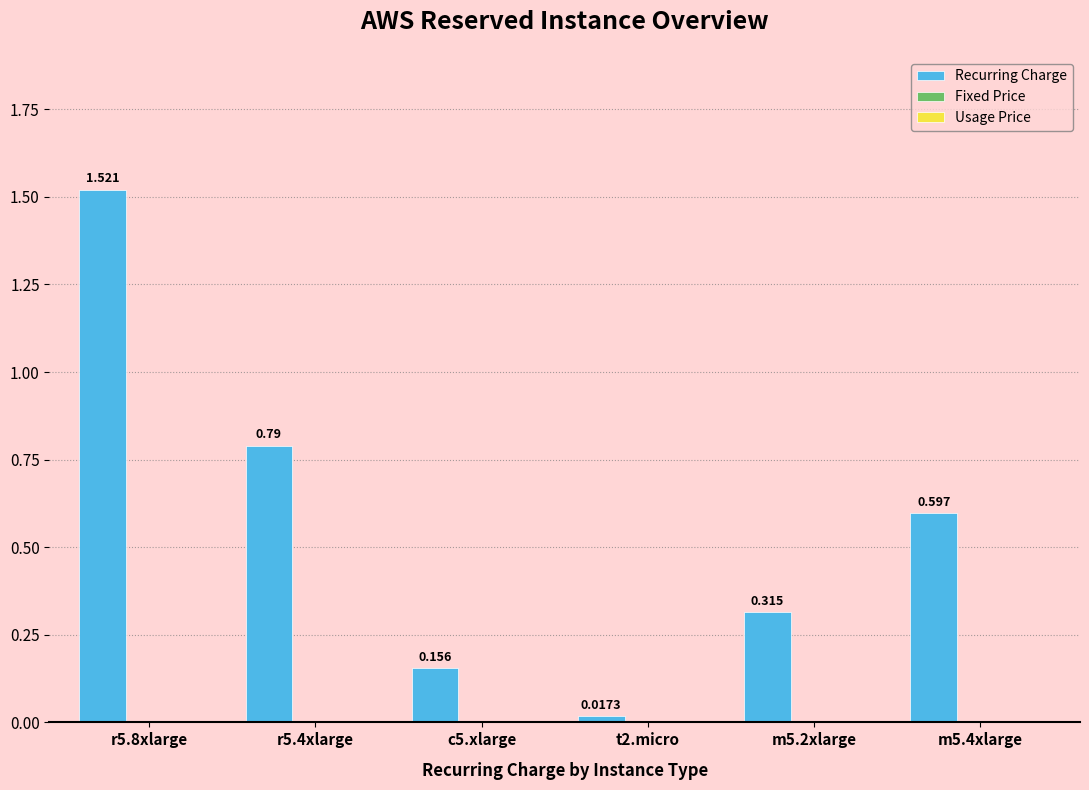

Reading left to right, transcribe all the data shown in this chart.

Recurring Charge: r5.8xlarge=1.5	r5.4xlarge=0.8	c5.xlarge=0.2	t2.micro=0.0	m5.2xlarge=0.3	m5.4xlarge=0.6
Fixed Price: r5.8xlarge=0.0	r5.4xlarge=0.0	c5.xlarge=0.0	t2.micro=0.0	m5.2xlarge=0.0	m5.4xlarge=0.0
Usage Price: r5.8xlarge=0.0	r5.4xlarge=0.0	c5.xlarge=0.0	t2.micro=0.0	m5.2xlarge=0.0	m5.4xlarge=0.0